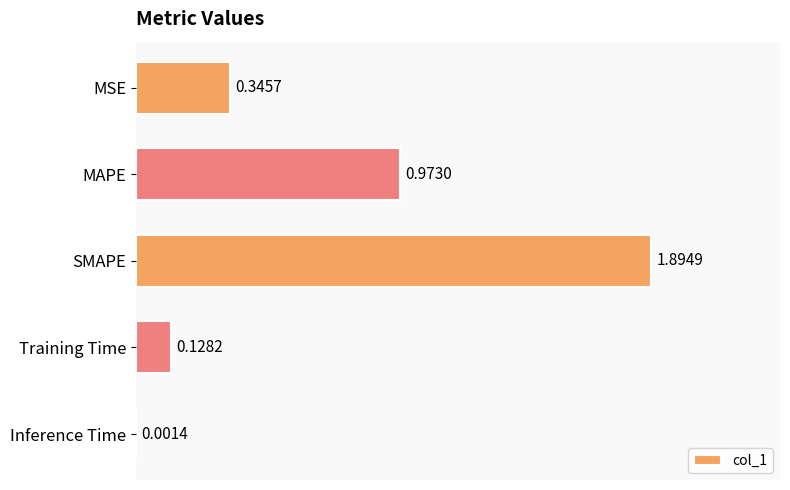

Are the bars horizontal?

Yes